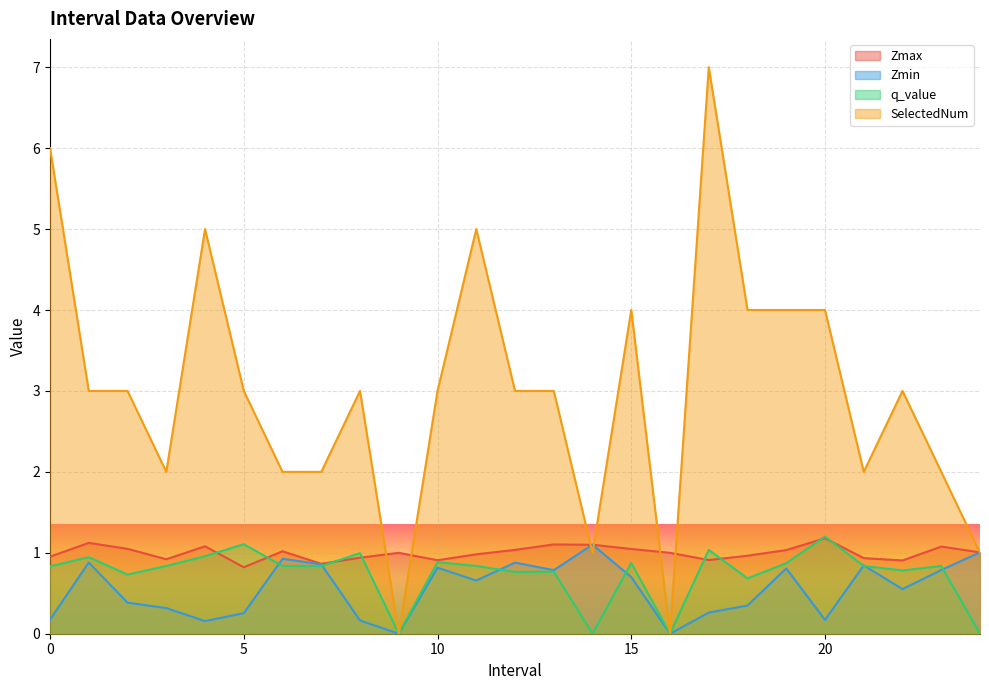

The SelectedNum series shows 4.8 at 22.0. True or false?

False